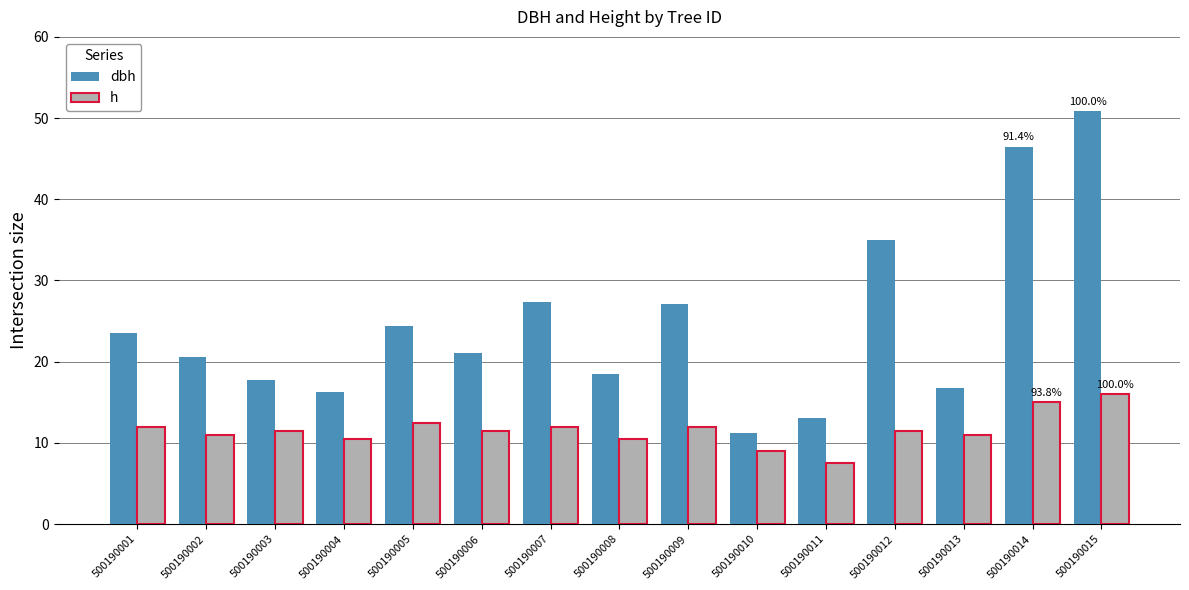

What is the approximate value of h at 500190004?

10.5